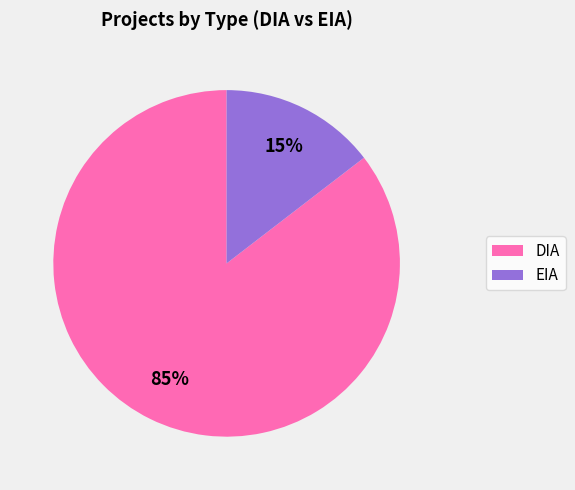

Count the number of slices in the pie.

2